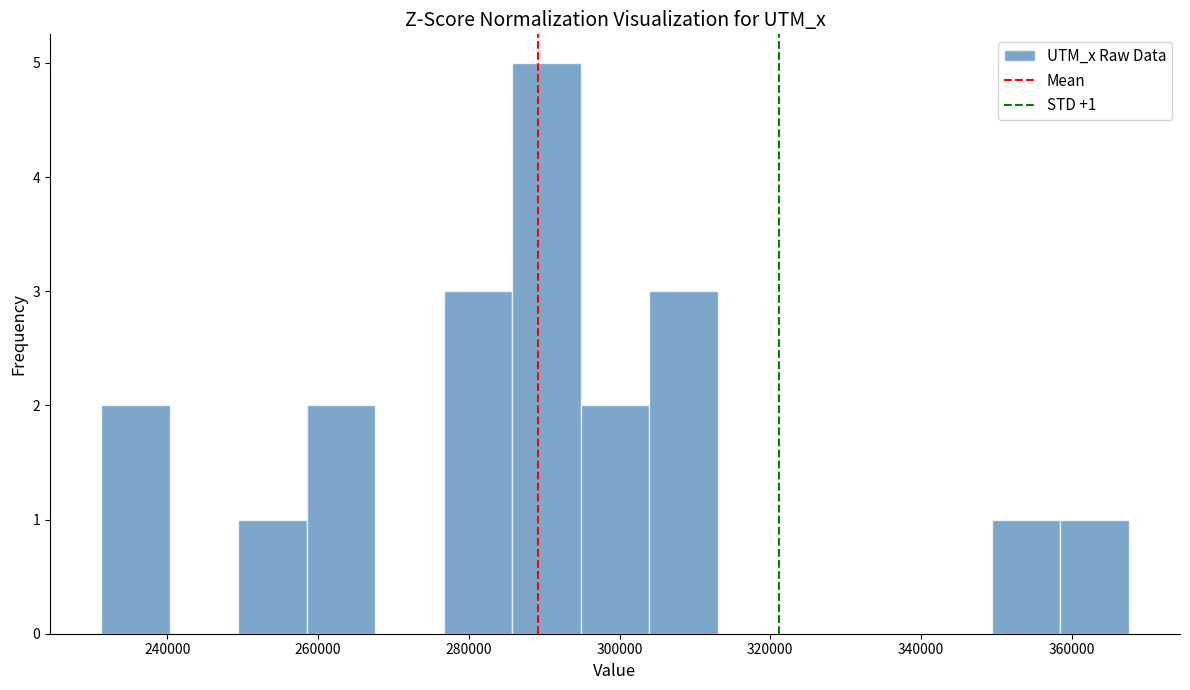

Over which range of the x-axis is the bar tallest?

286000 to 294000